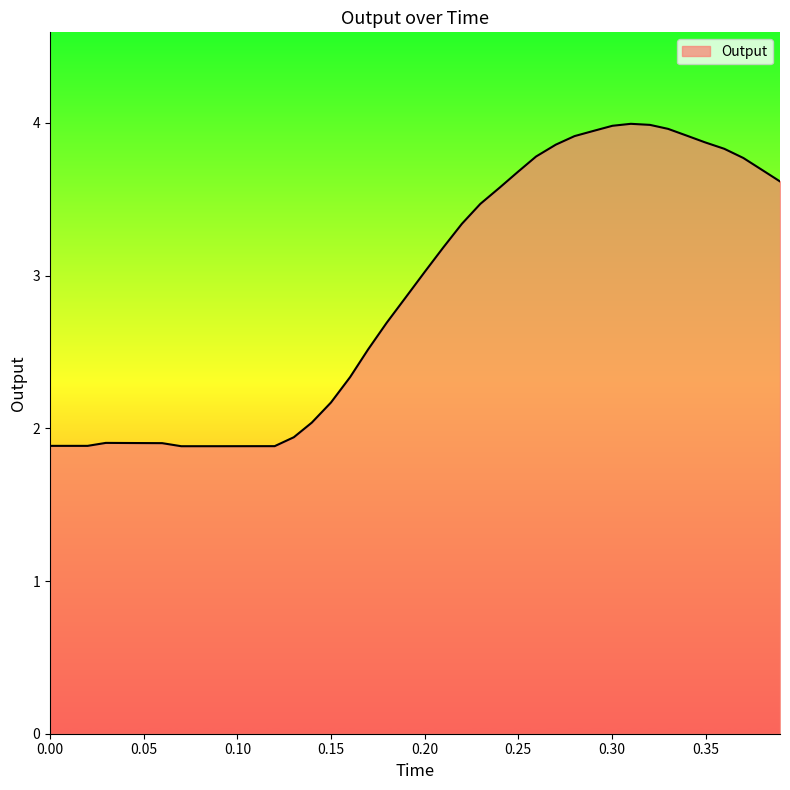

What is the minimum value shown in the chart?

1.9